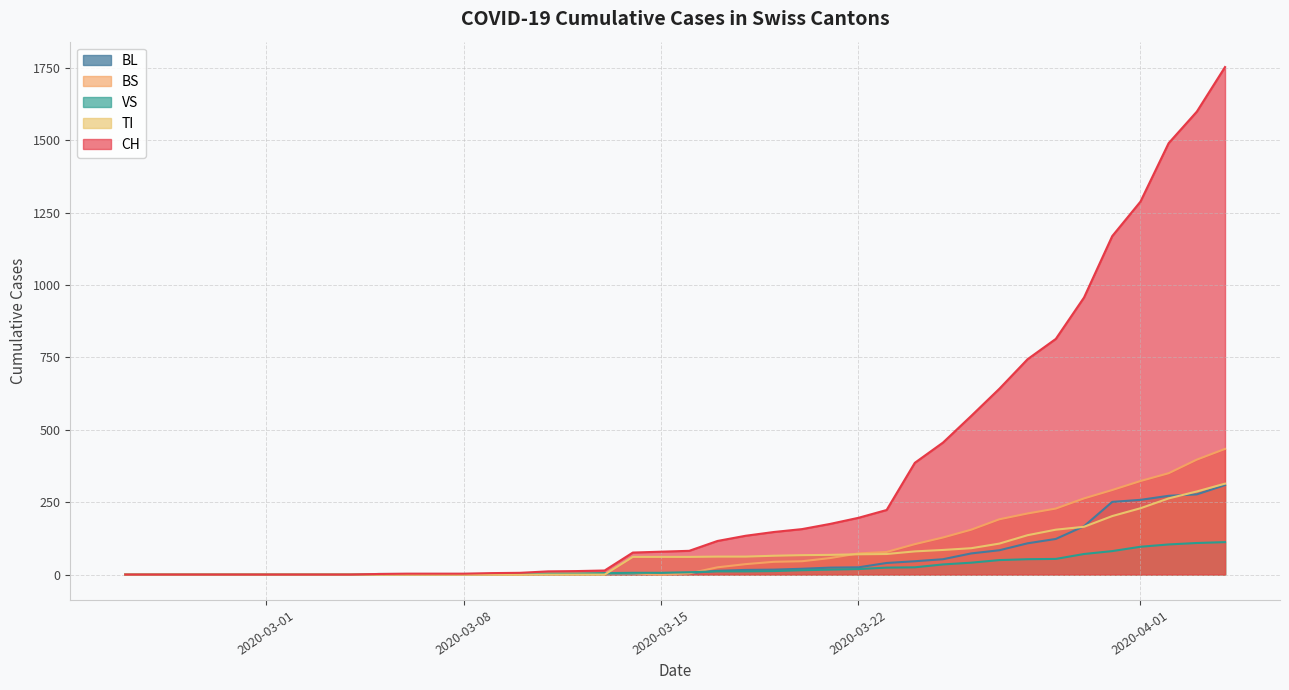

Is it true that VS equals 7 at 2020-03-17?

False